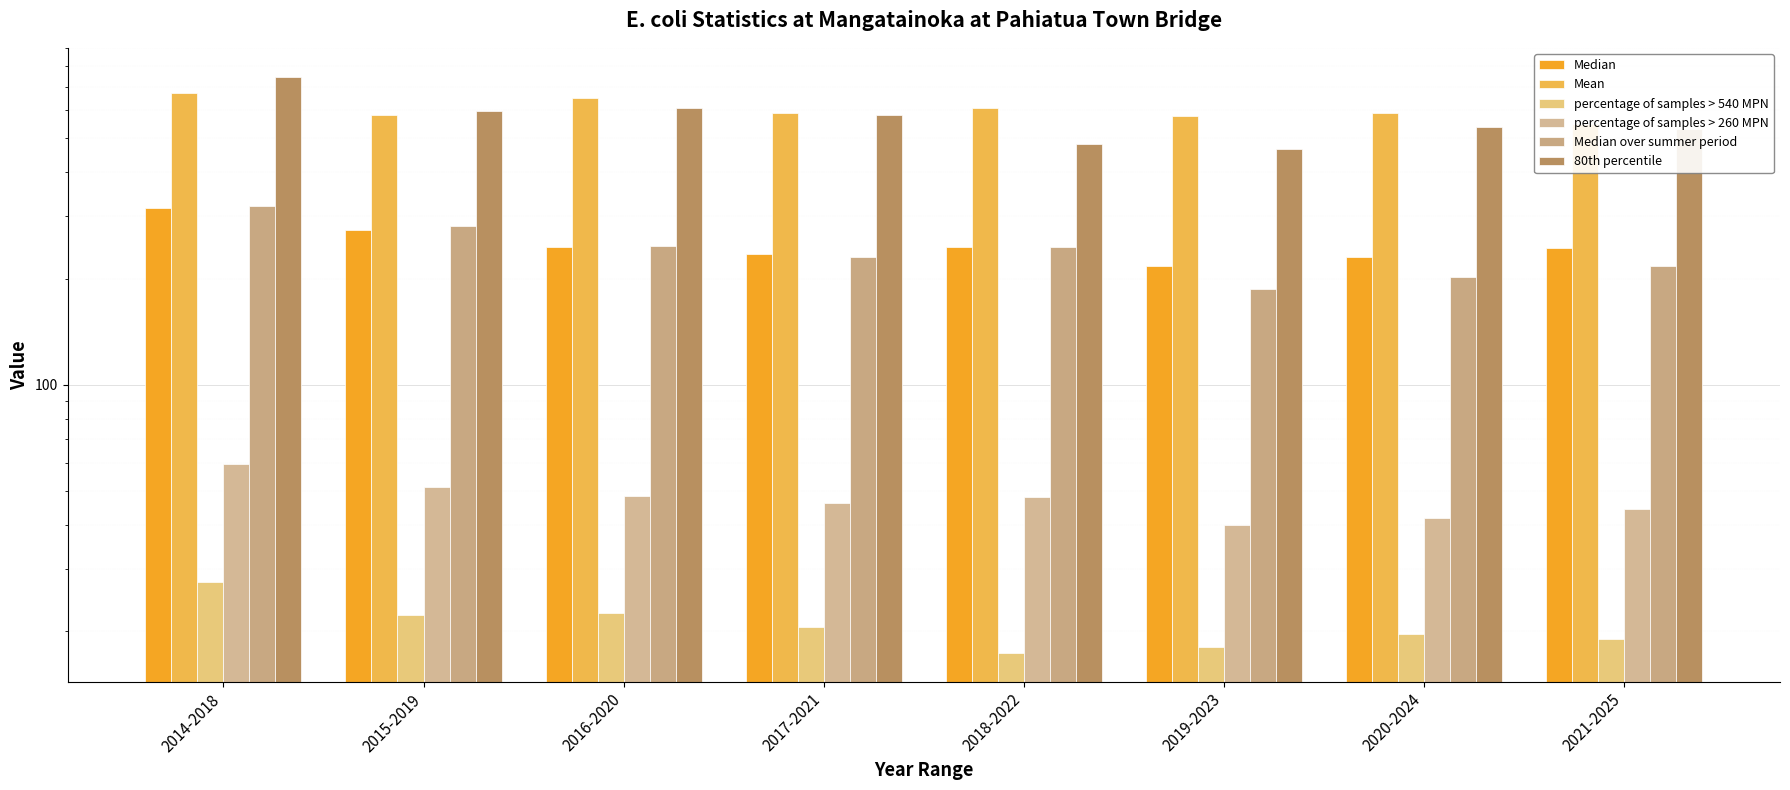

What is the minimum value shown in the chart?

17.4